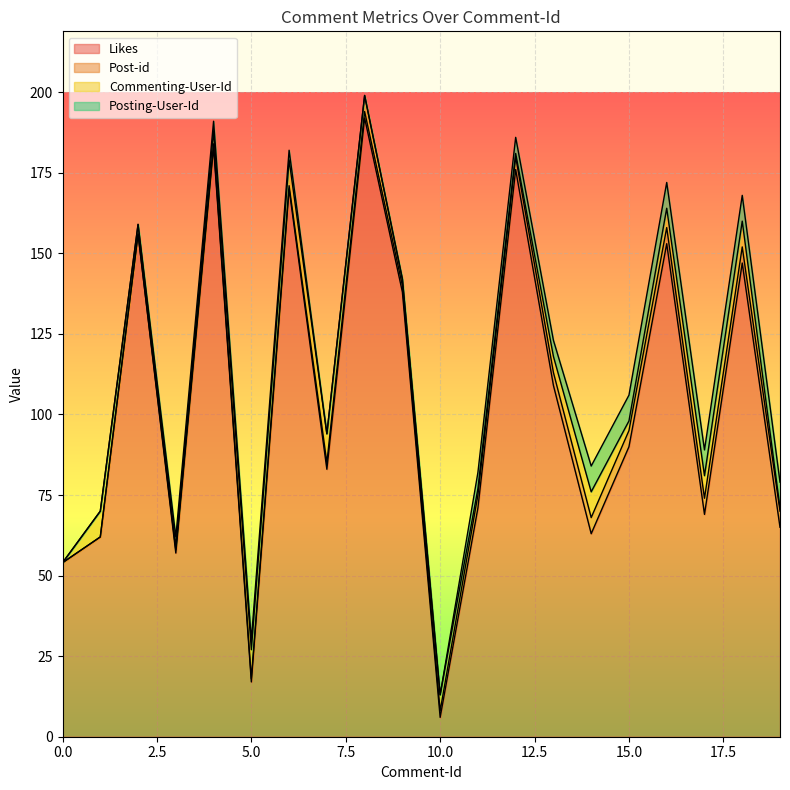

What is the greatest value displayed?

192